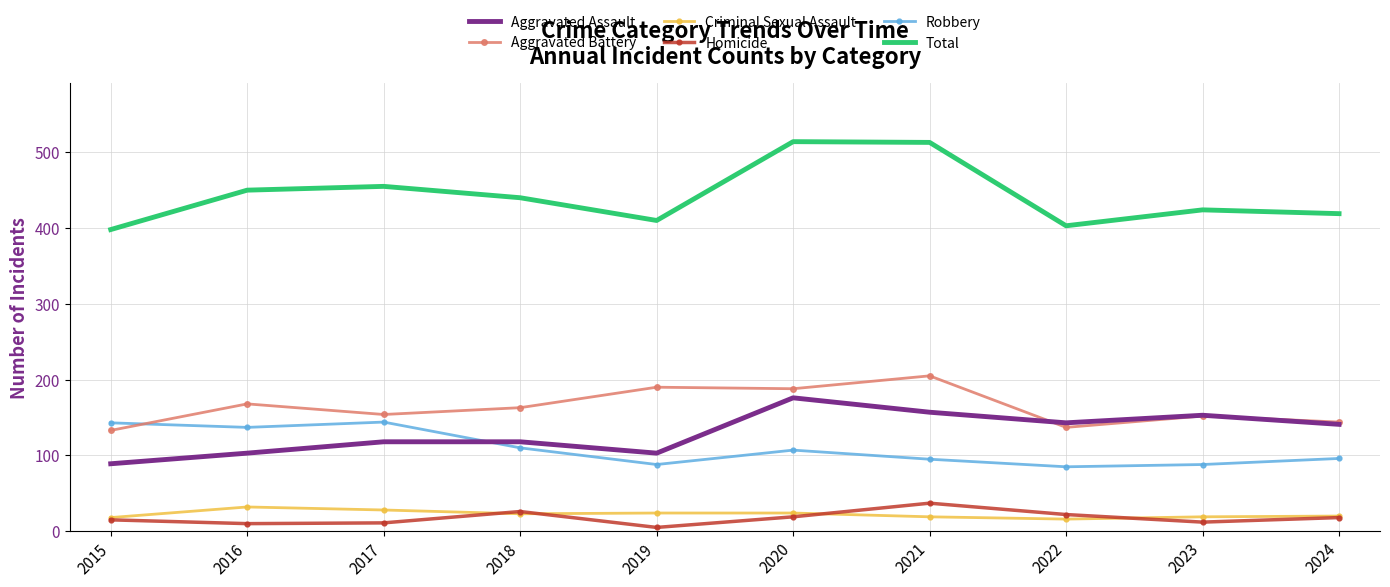

At how many categories does at least one series exceed 247?

10